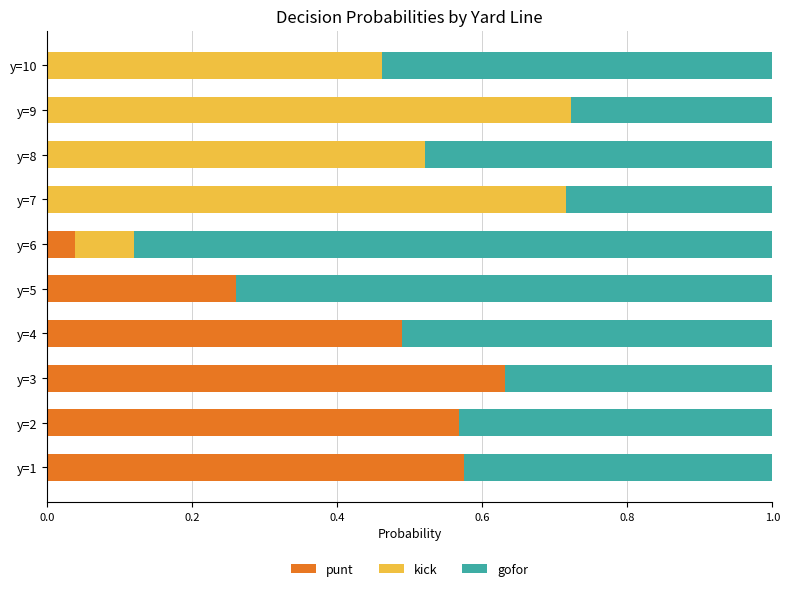

How many data points does each series have?

10